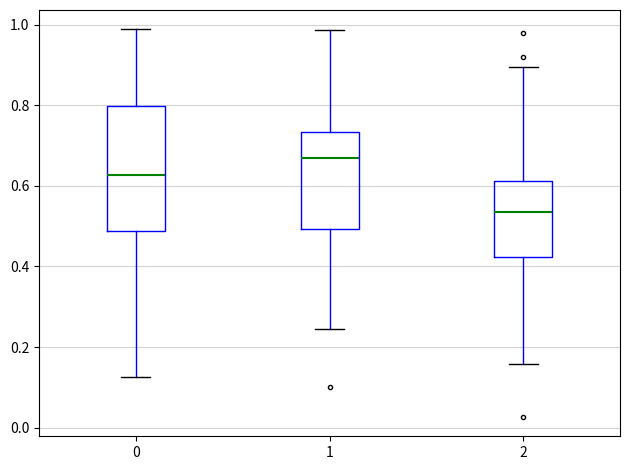

Which box is the tallest, from its lower edge to its upper edge?

0